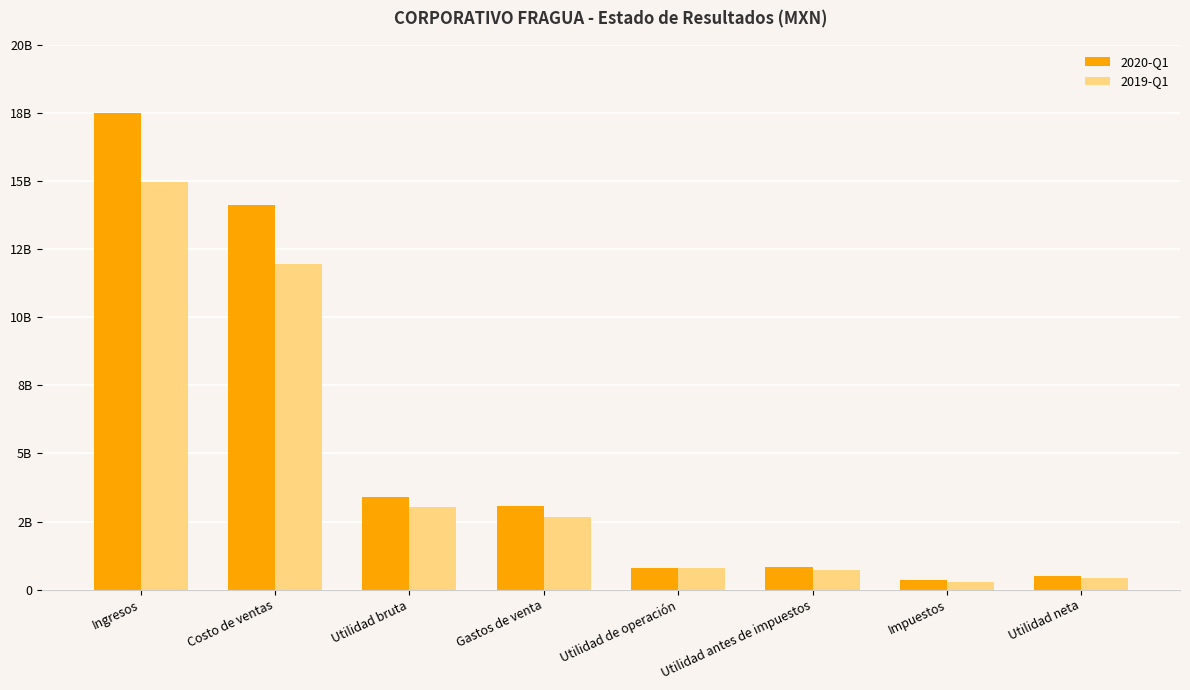

Which series has the largest range (max minus min)?

2020-Q1